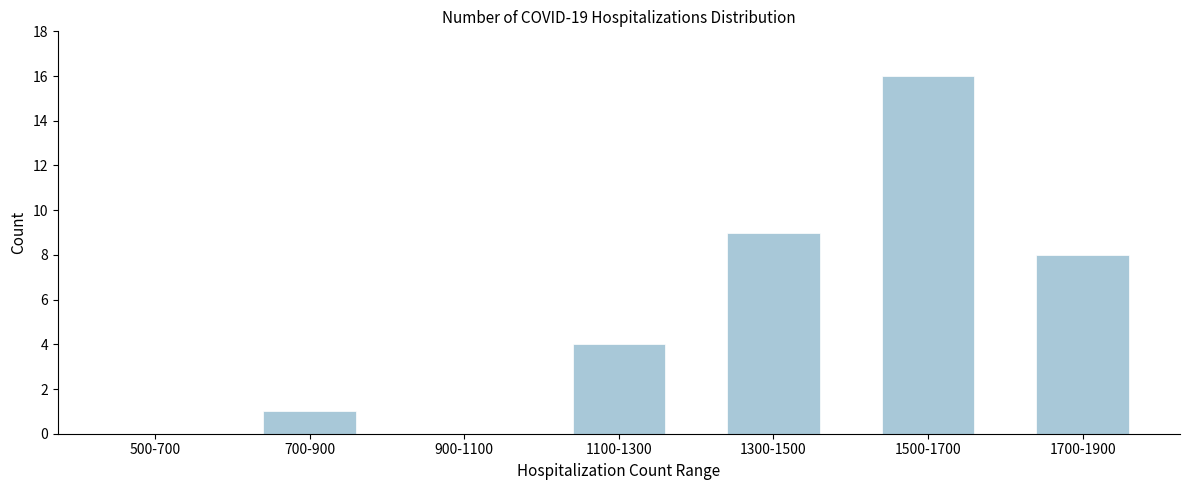

Reading left to right, extract all data points from this chart.

500-700=0	700-900=1	900-1100=0	1100-1300=4	1300-1500=9	1500-1700=16	1700-1900=8